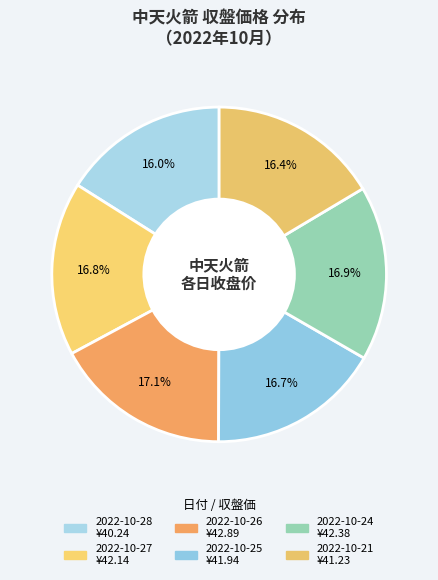

To the nearest percent, what percentage of the pie is 2022-10-21?

16%